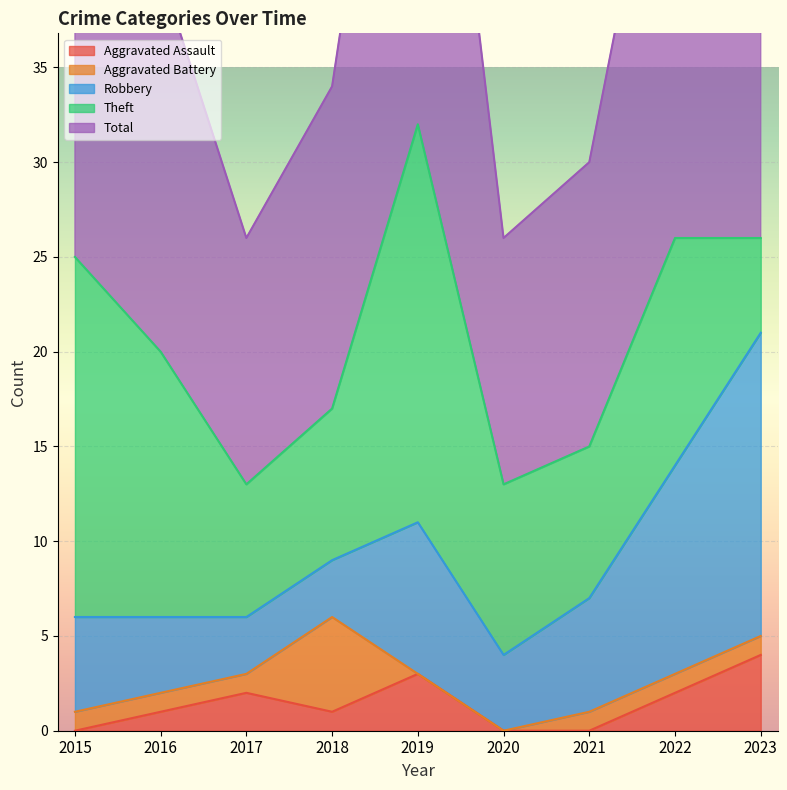

True or false: Total has a value of 32 at 2019.

True